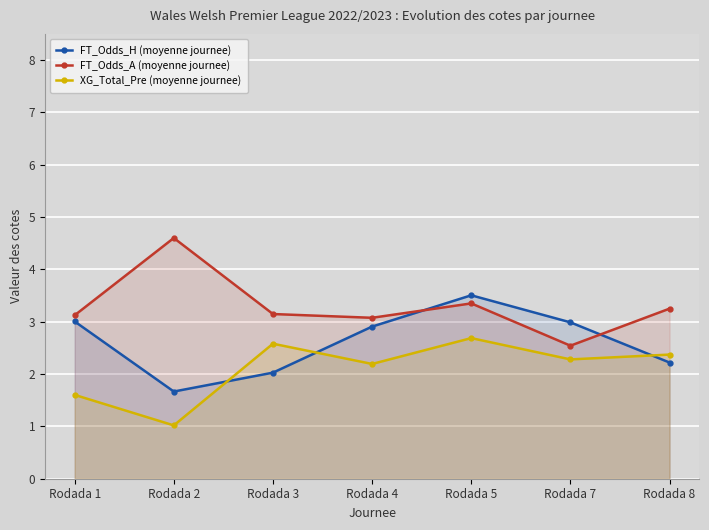

Reading left to right, list all the values displayed in this chart.

FT_Odds_H (moyenne journee): 3.0	1.7	2.0	2.9	3.5	3.0	2.2
FT_Odds_A (moyenne journee): 3.1	4.6	3.1	3.1	3.4	2.5	3.2
XG_Total_Pre (moyenne journee): 1.6	1.0	2.6	2.2	2.7	2.3	2.4